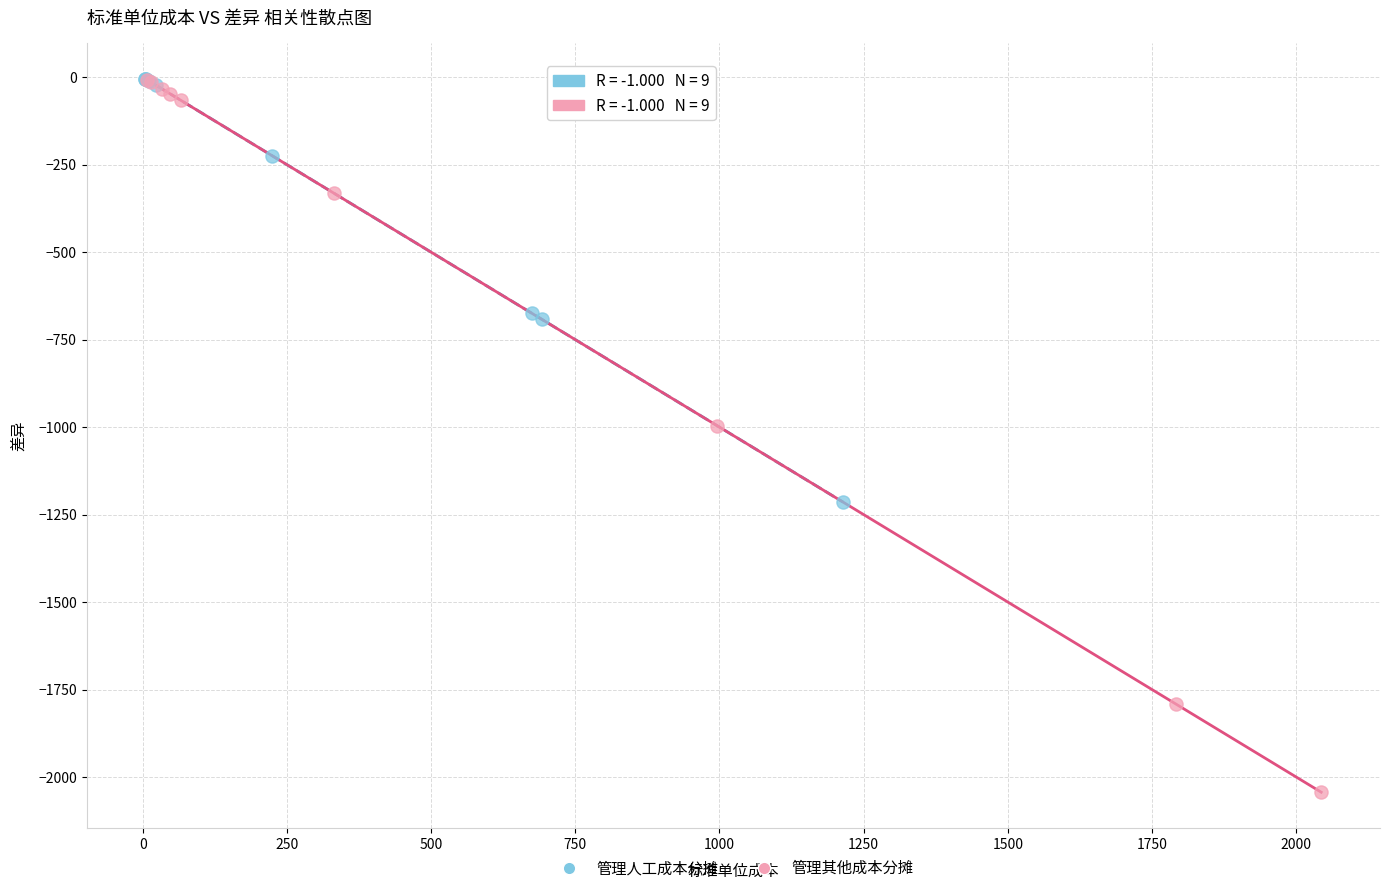

Which series has the largest Y range (max minus min)?

管理其他成本分摊